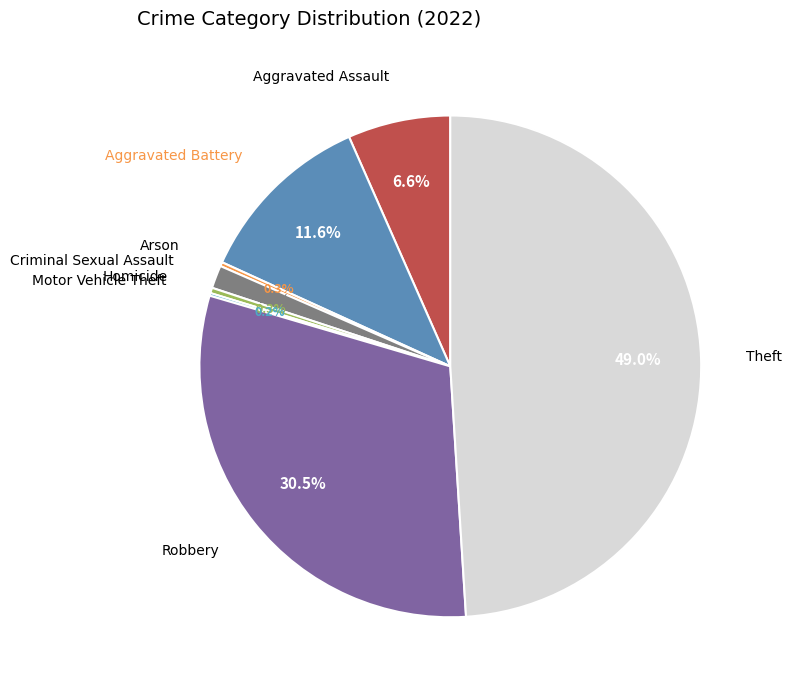

Does any single category account for the majority?

No